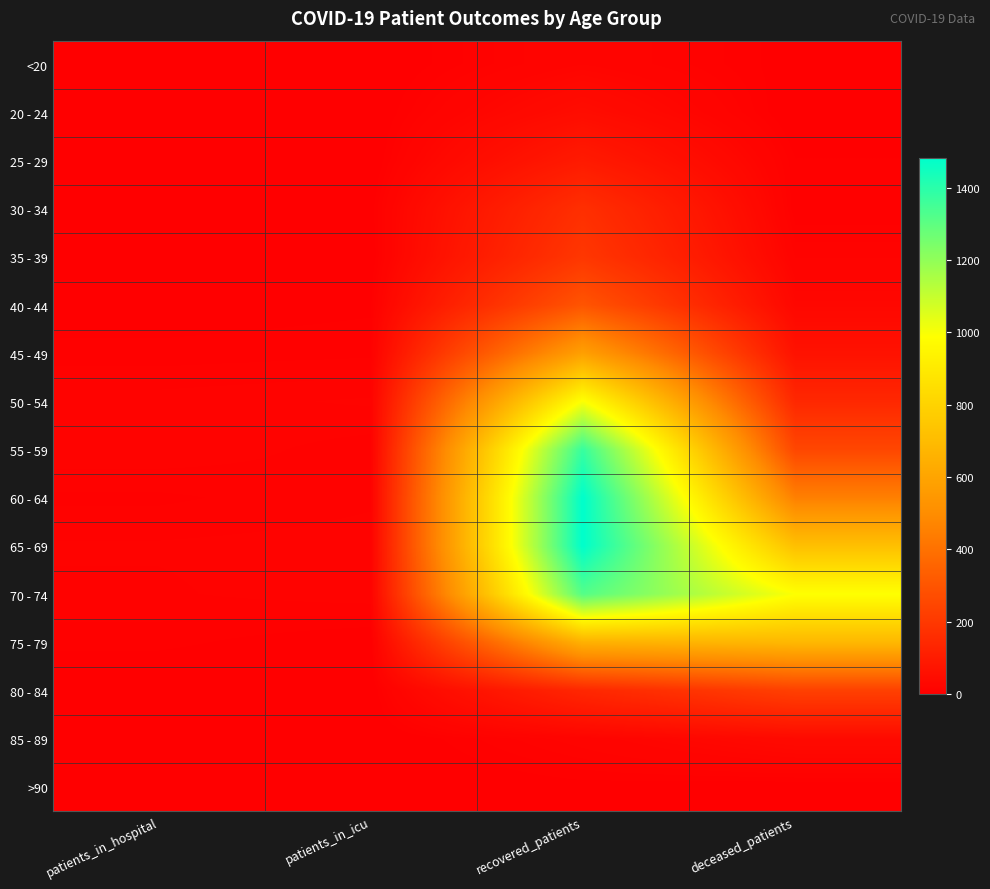

What is the maximum value shown in the chart?

1482